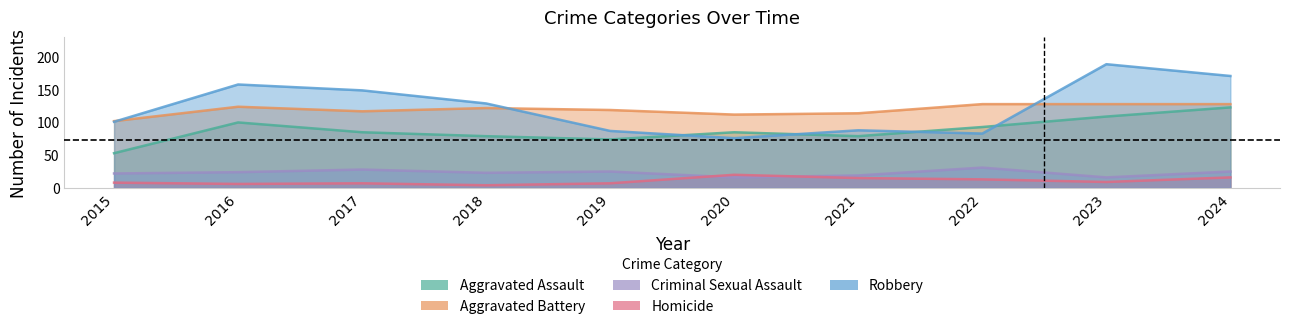

Is it true that Aggravated Battery equals 117 at 2017?

True